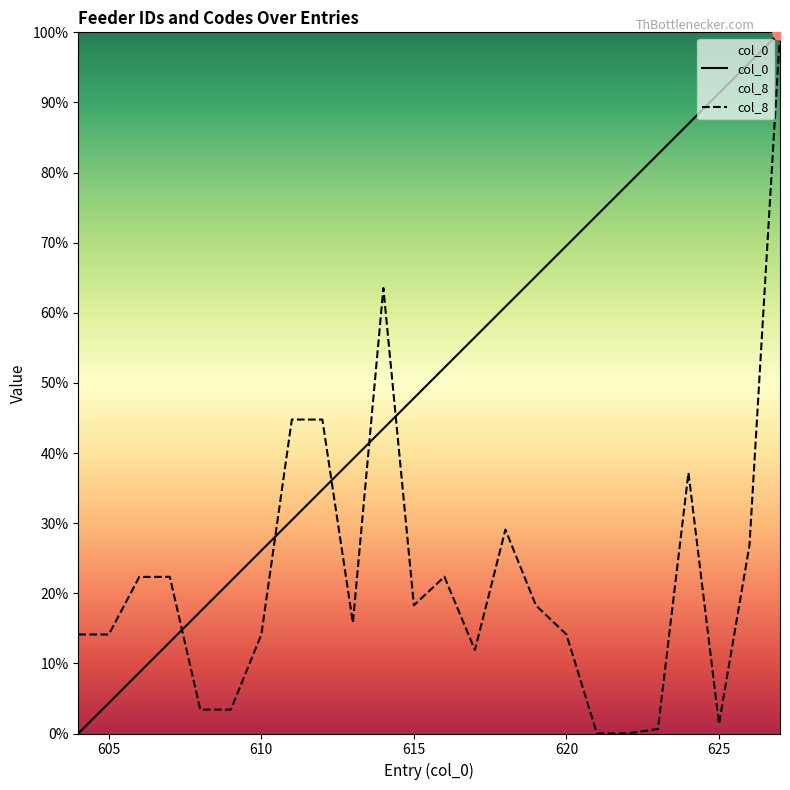

At how many categories does at least one series exceed 82?

5